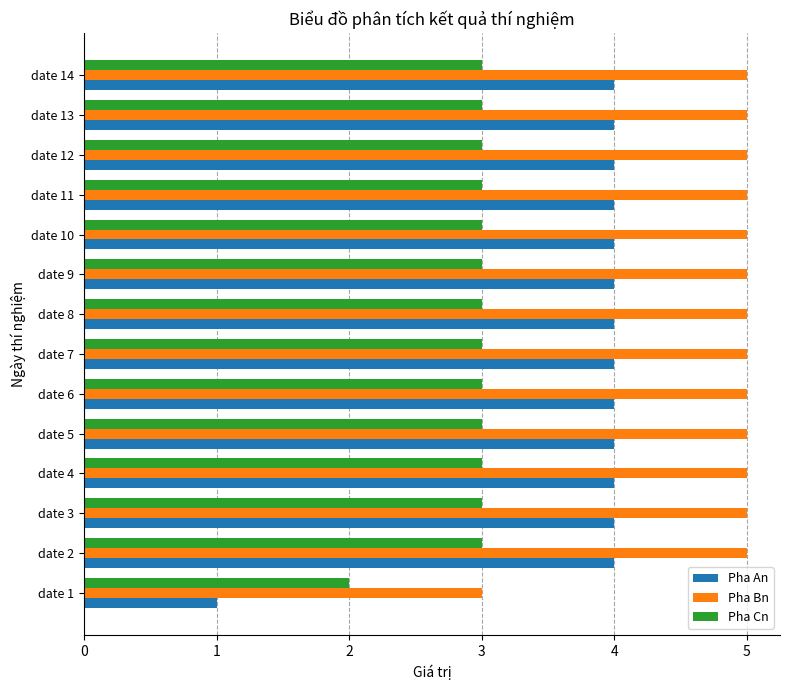

Which series has the largest range (max minus min)?

Pha An